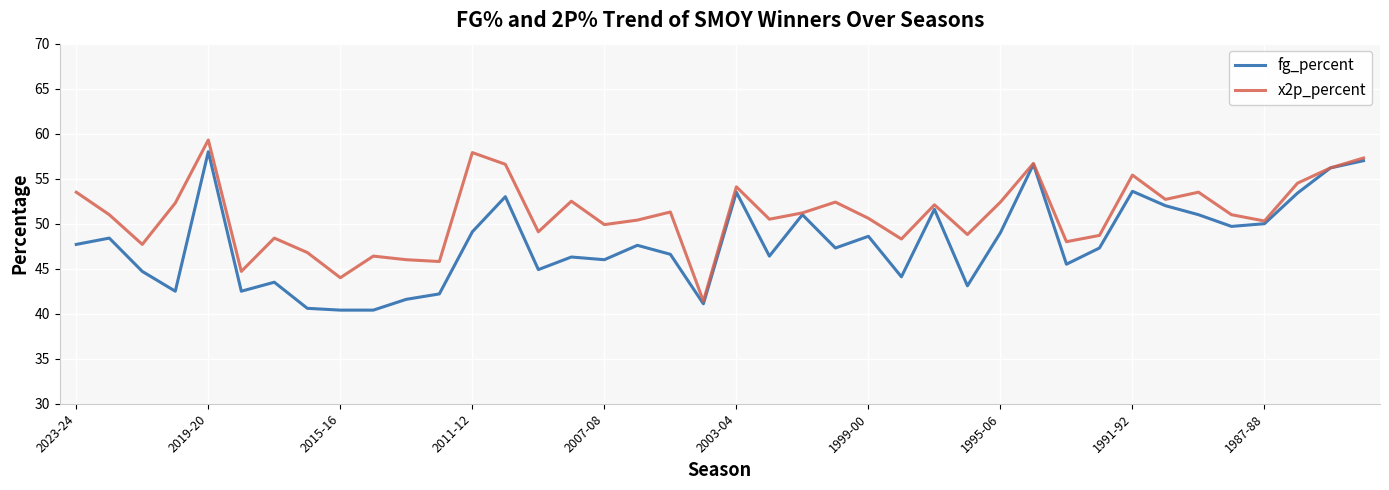

What is the minimum value shown in the chart?

40.4